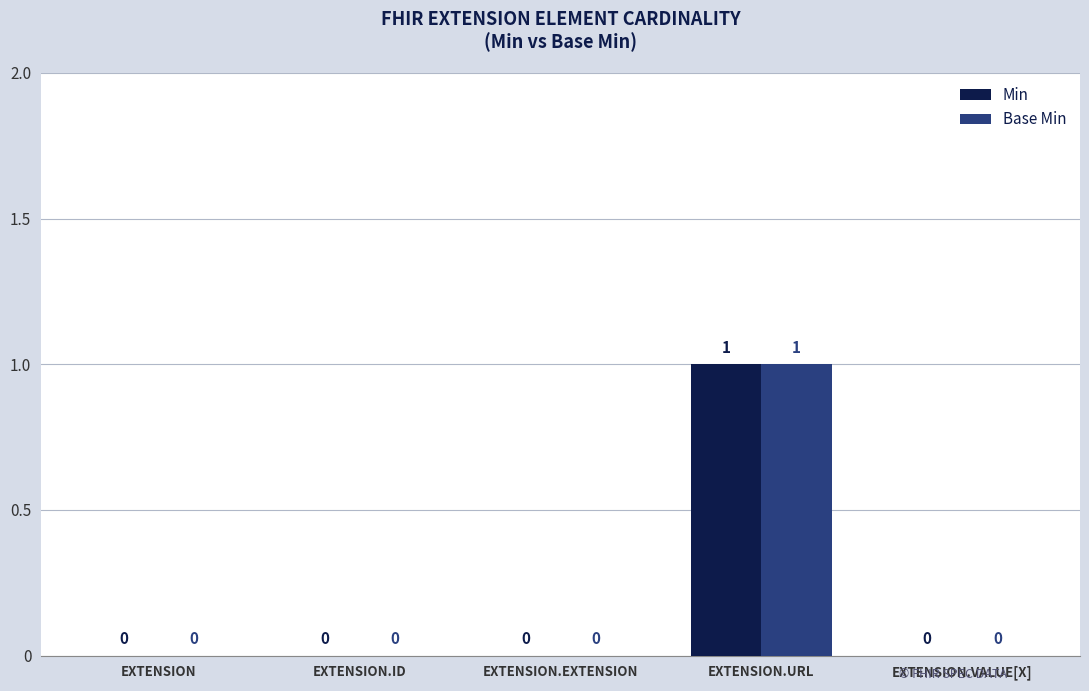

At which category is the sum across all series the highest?

EXTENSION.URL